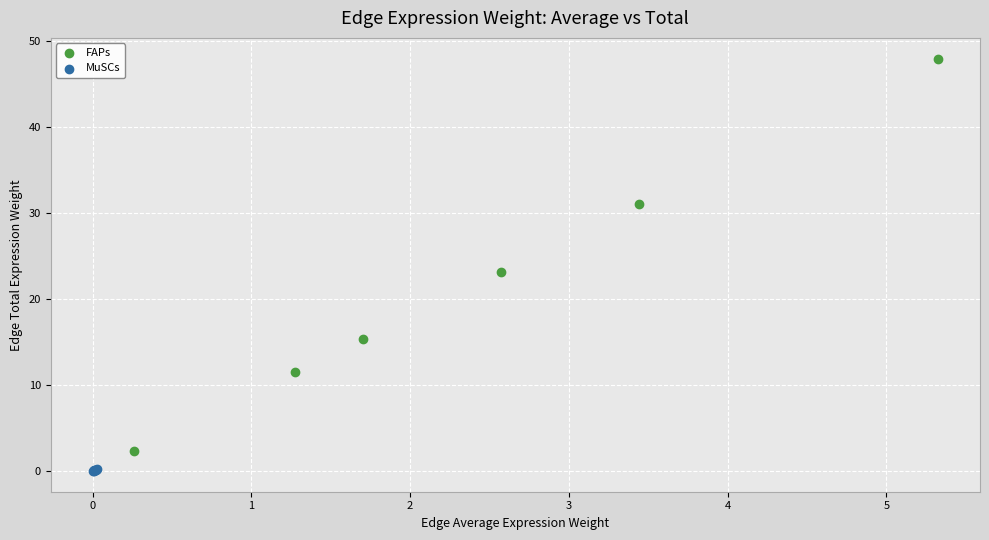

Which series contains the lowest Y value?

MuSCs